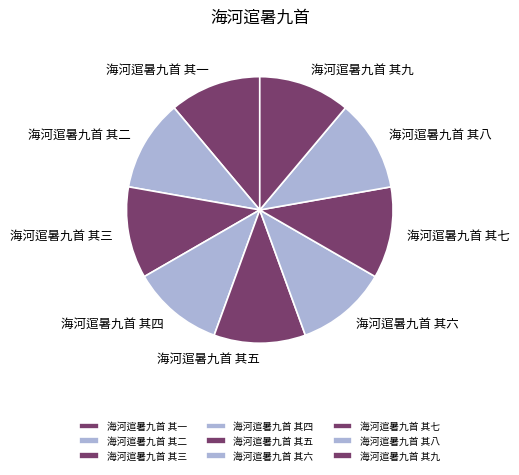

Is there a majority slice in this chart?

No